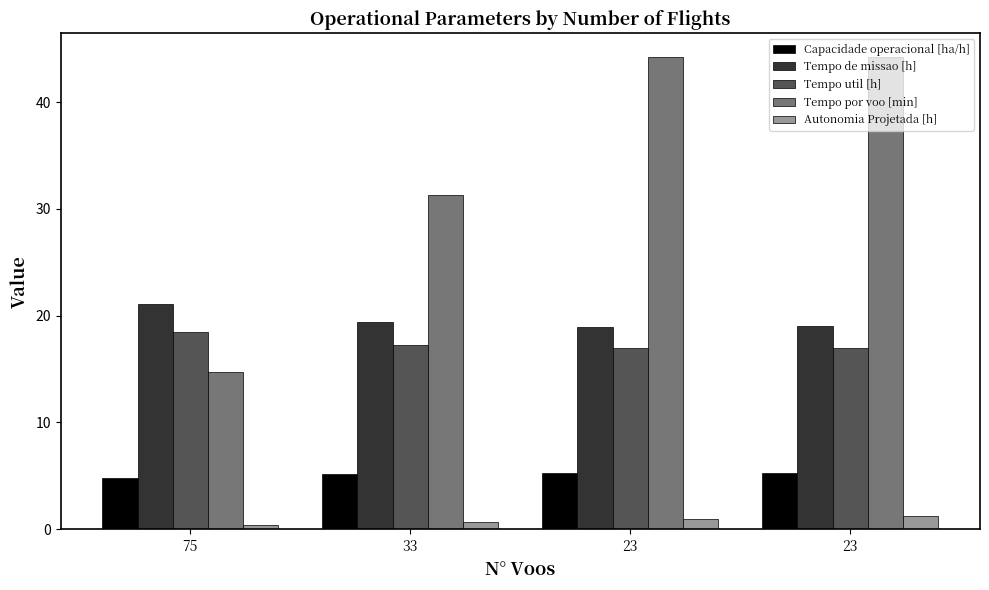

How many bars are there in each group?

5